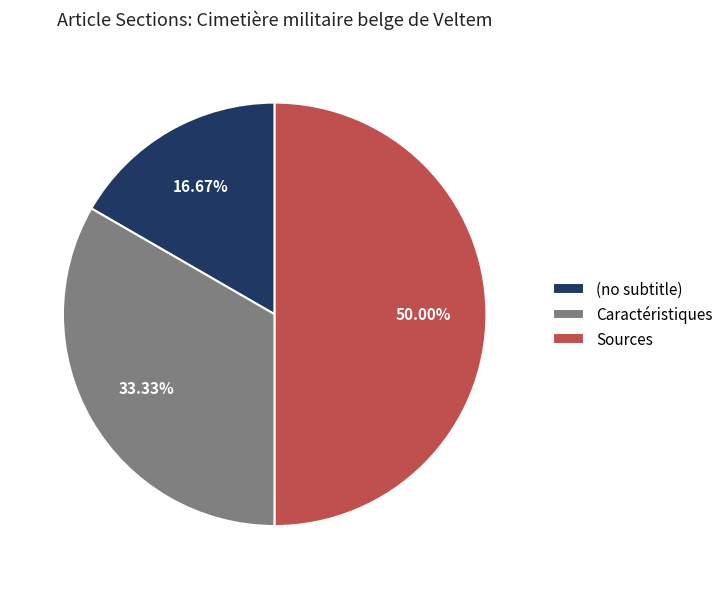

What is the ratio of the value at Caractéristiques to the value at Sources?

0.7